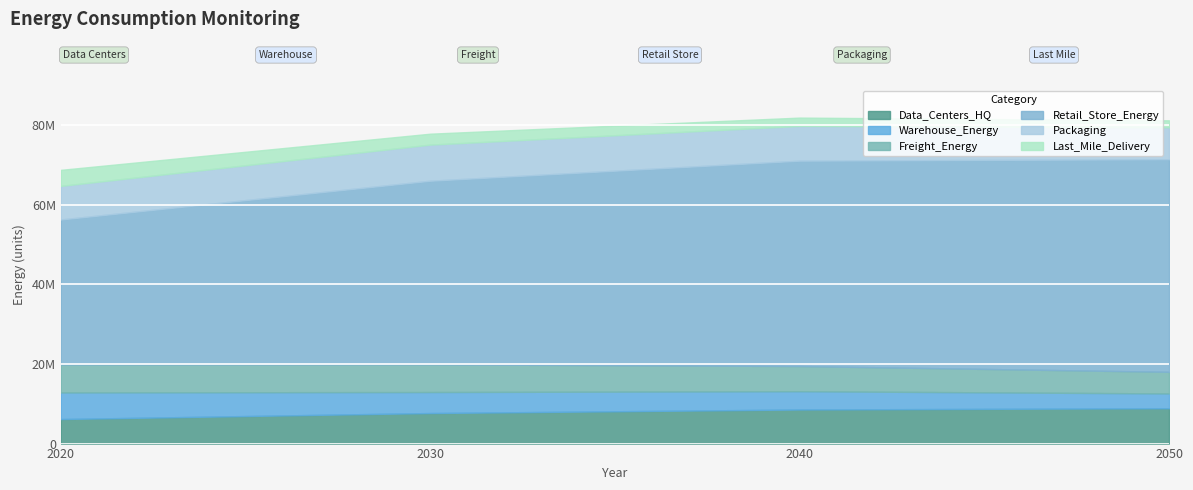

What are all the series names shown in the legend?

Data_Centers_HQ, Warehouse_Energy, Freight_Energy, Retail_Store_Energy, Packaging, Last_Mile_Delivery